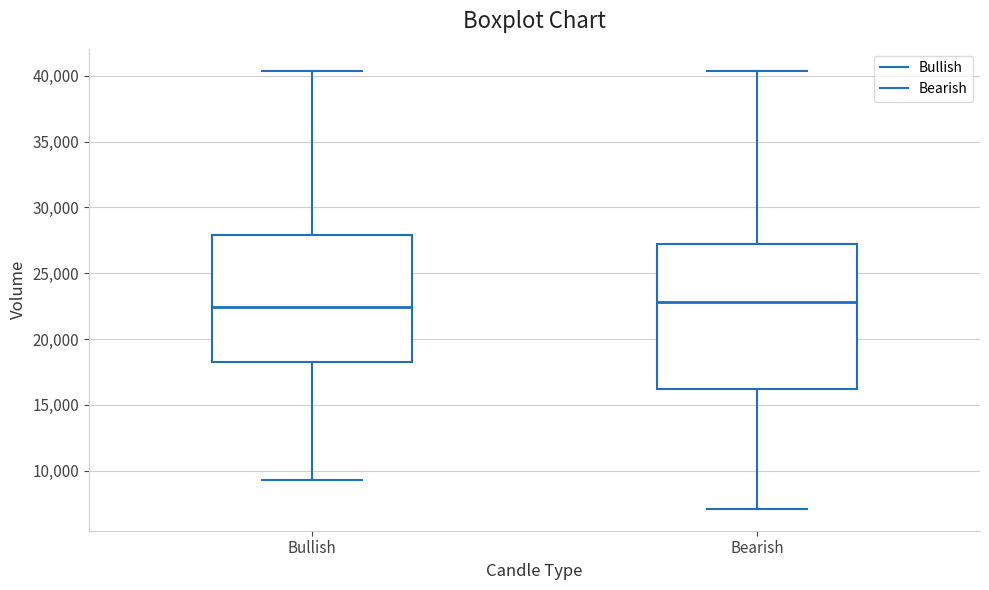

Where does the median line of the box for Bearish sit on the y-axis? The values are not printed on the chart, so give them approximately, as read against the axis.

23000